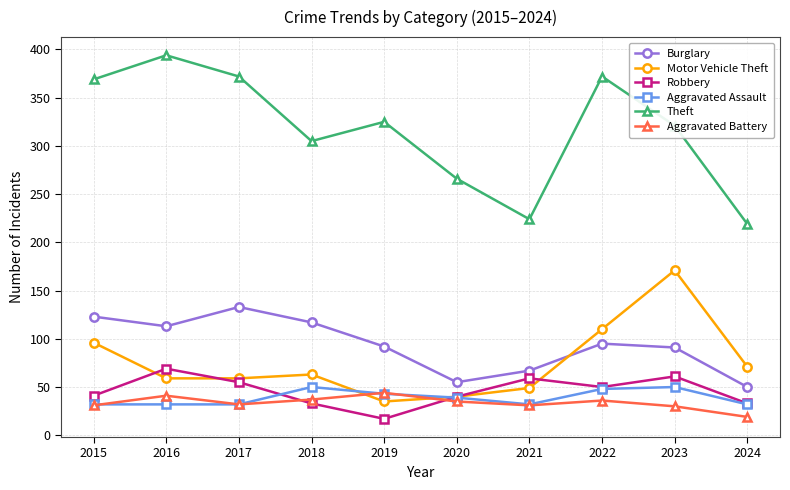

True or false: Burglary and Aggravated Assault cross at least once.

False